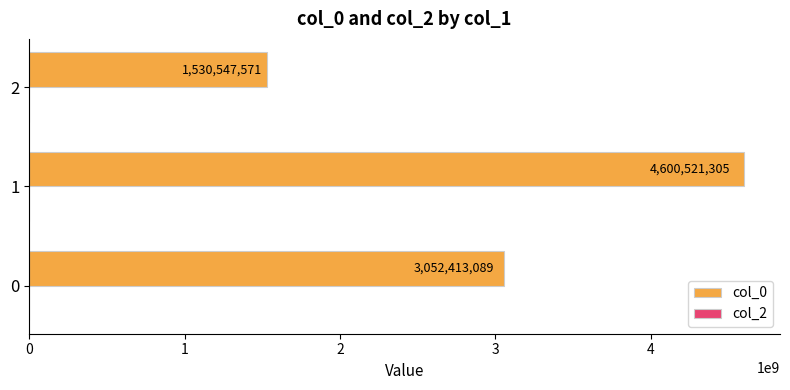

List the labels in order of value, largest first.

1, 0, 2